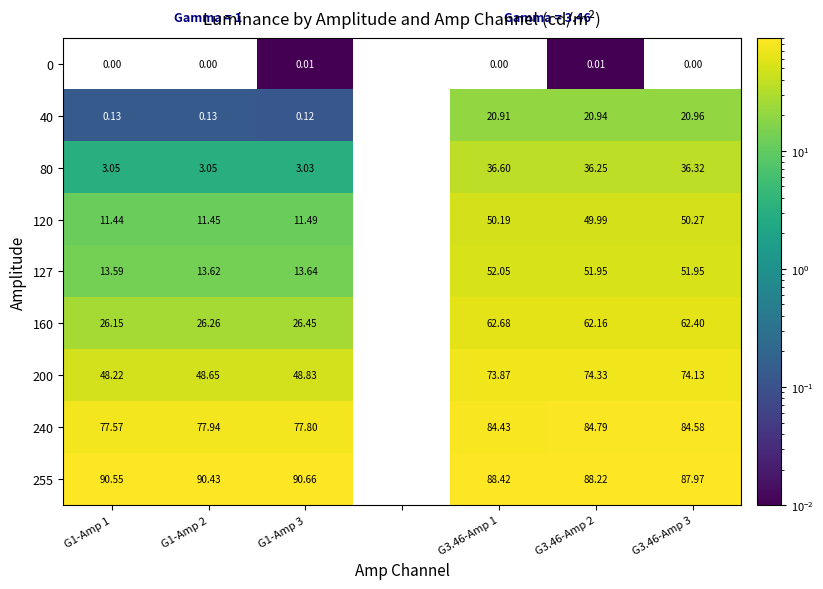

Is the value of 255 at G1-Amp 2 greater than the value of 160 at G3.46-Amp 3?

Yes